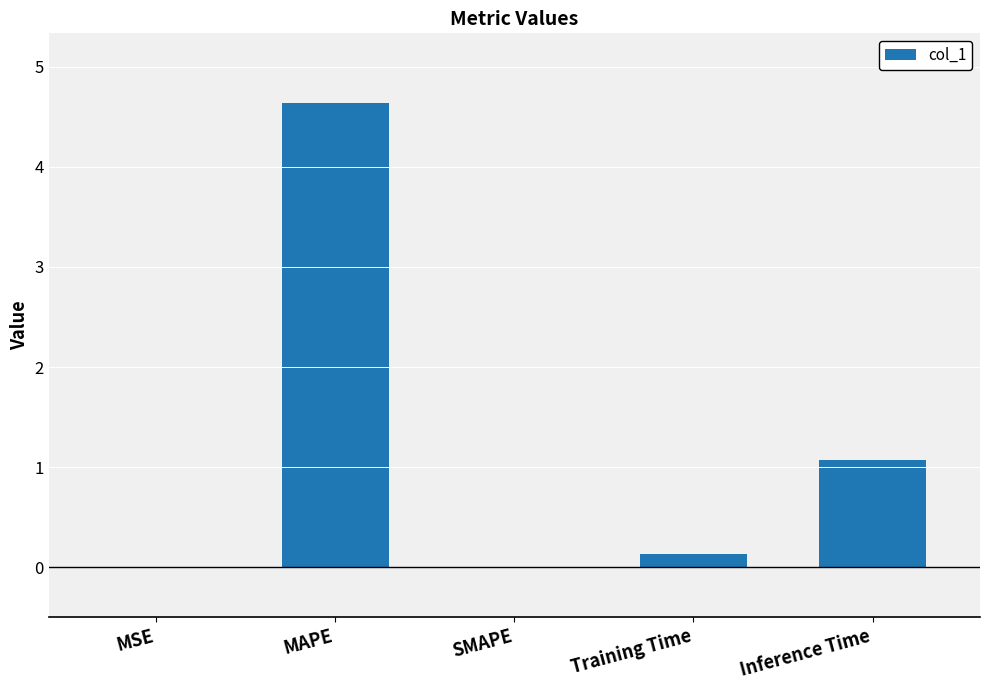

The chart shows a value of 1.5 at MAPE. True or false?

False